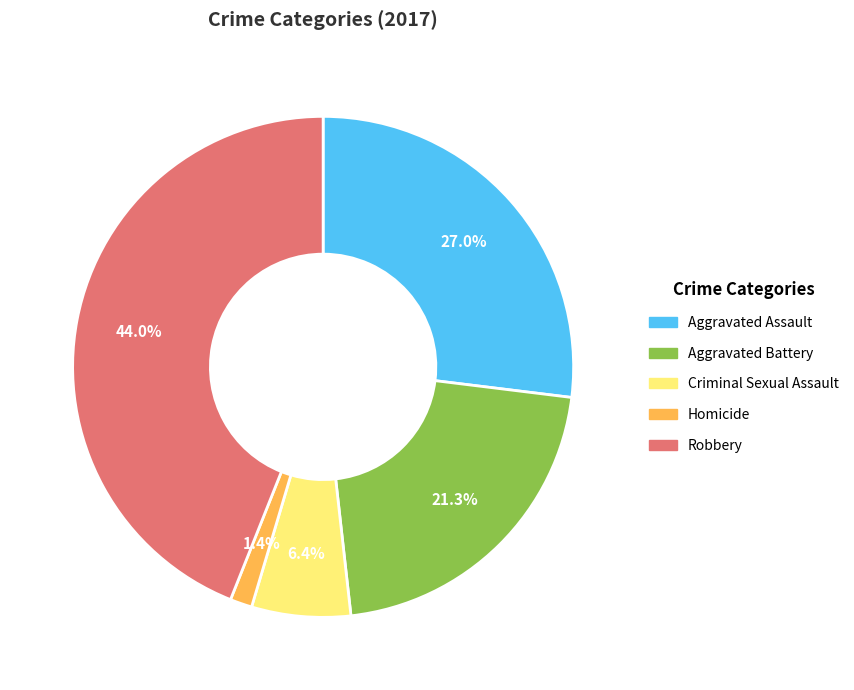

To the nearest percent, what portion does Aggravated Battery represent?

21%